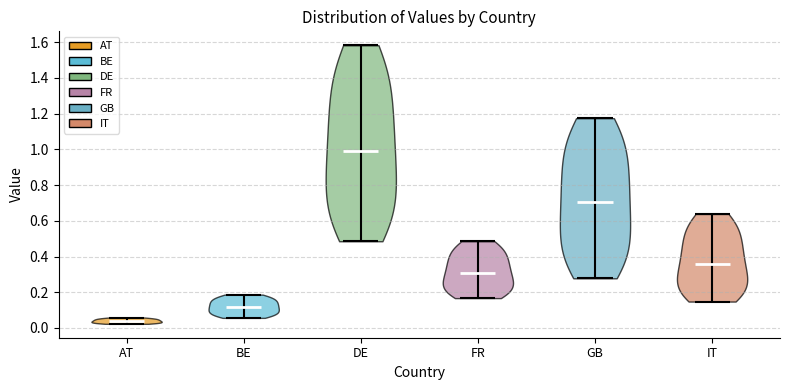

What is the highest point the violin for DE reaches on the y-axis? The values are not printed on the chart, so give them approximately, as read against the axis.

1.58